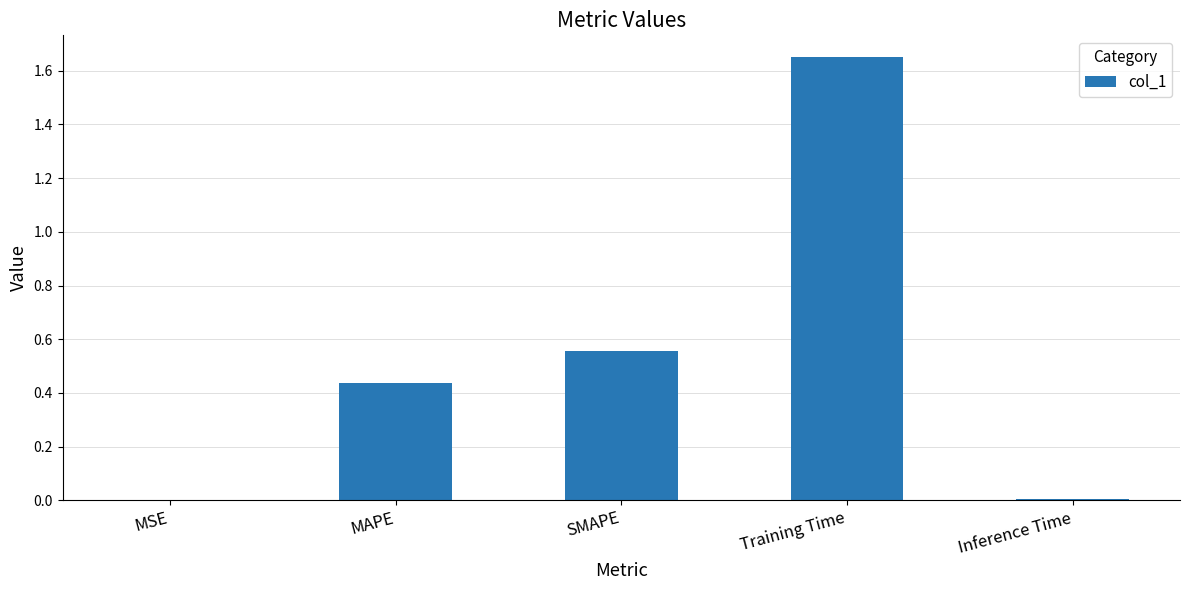

The value at SMAPE is 0.9. True or false?

False